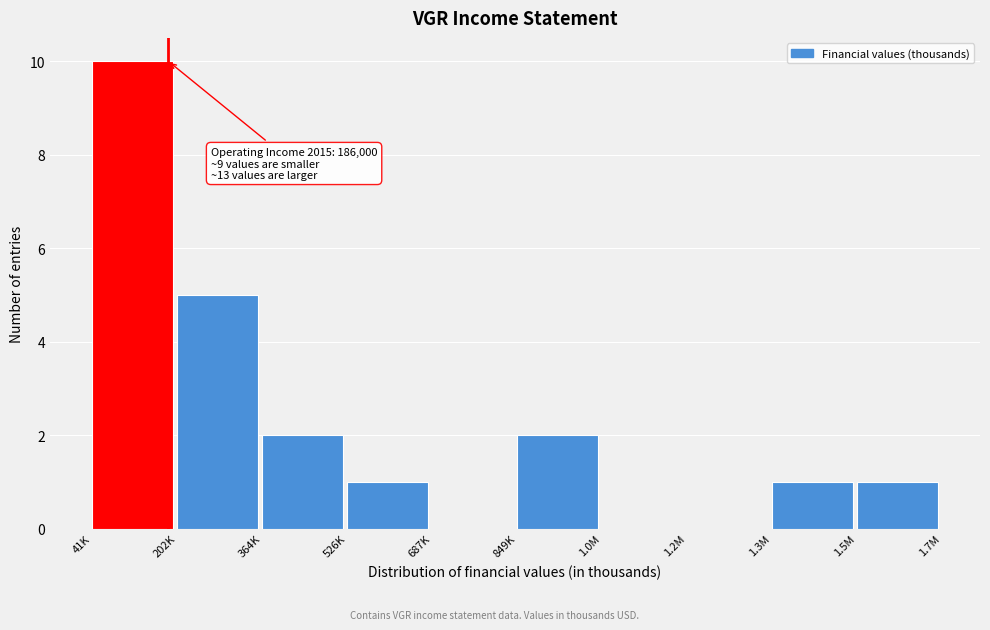

Reading left to right, list all the values displayed in this chart.

41K=10	202K=5	364K=2	526K=1	687K=0	849K=2	1.0M=0	1.2M=0	1.3M=1	1.5M=1